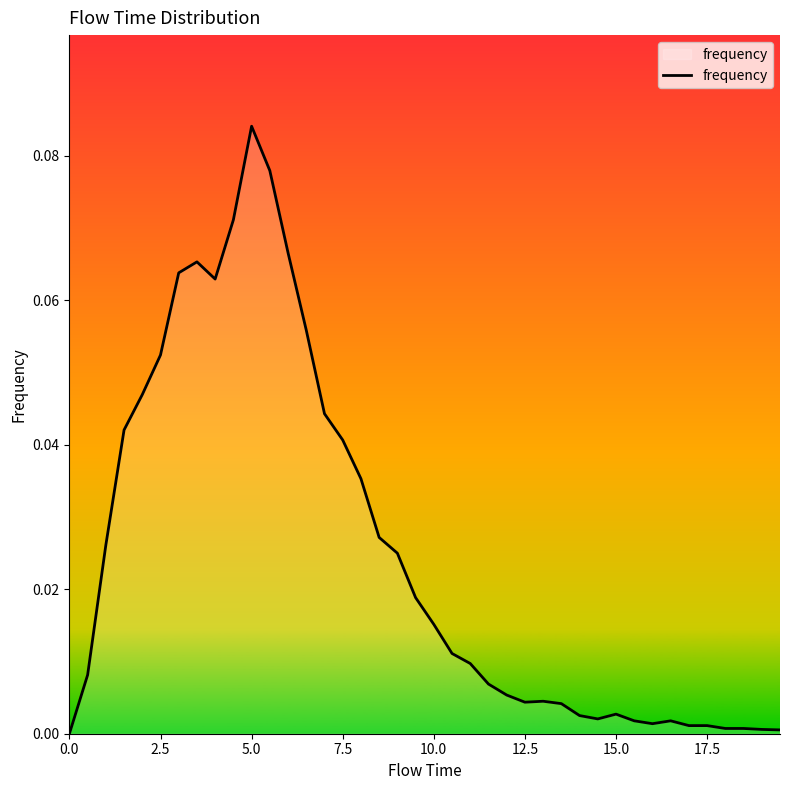

Does the chart display data point markers on the line(s)?

No